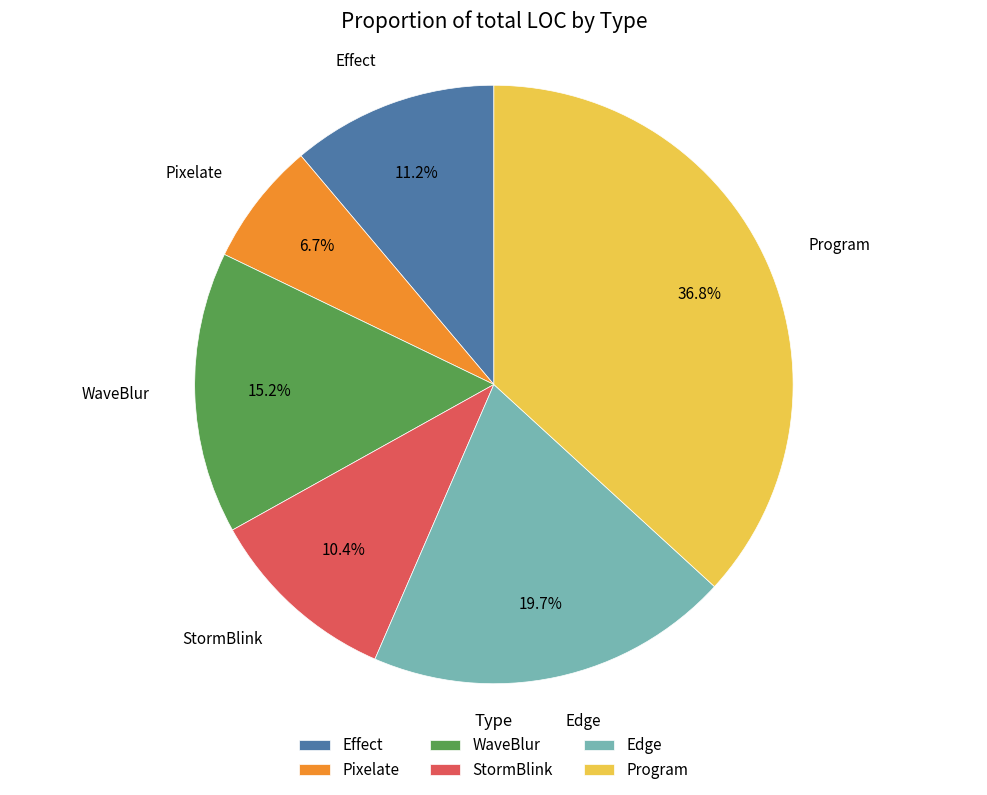

Count the number of slices in the pie.

6